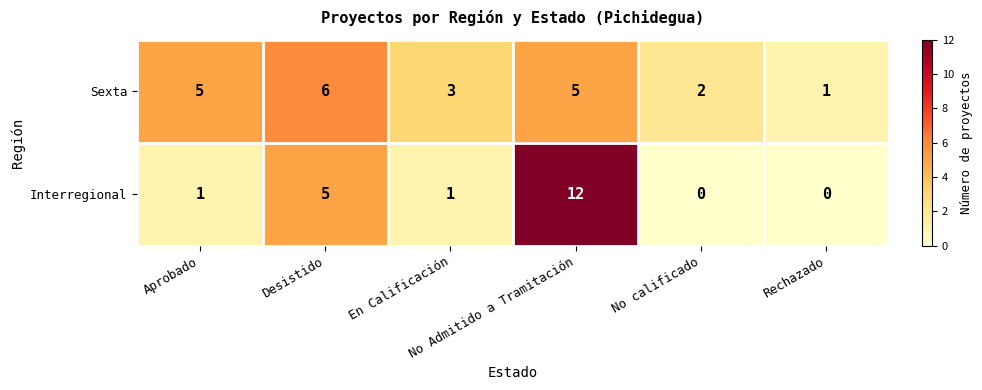

List the series in order of their overall mean, lowest first.

Interregional, Sexta